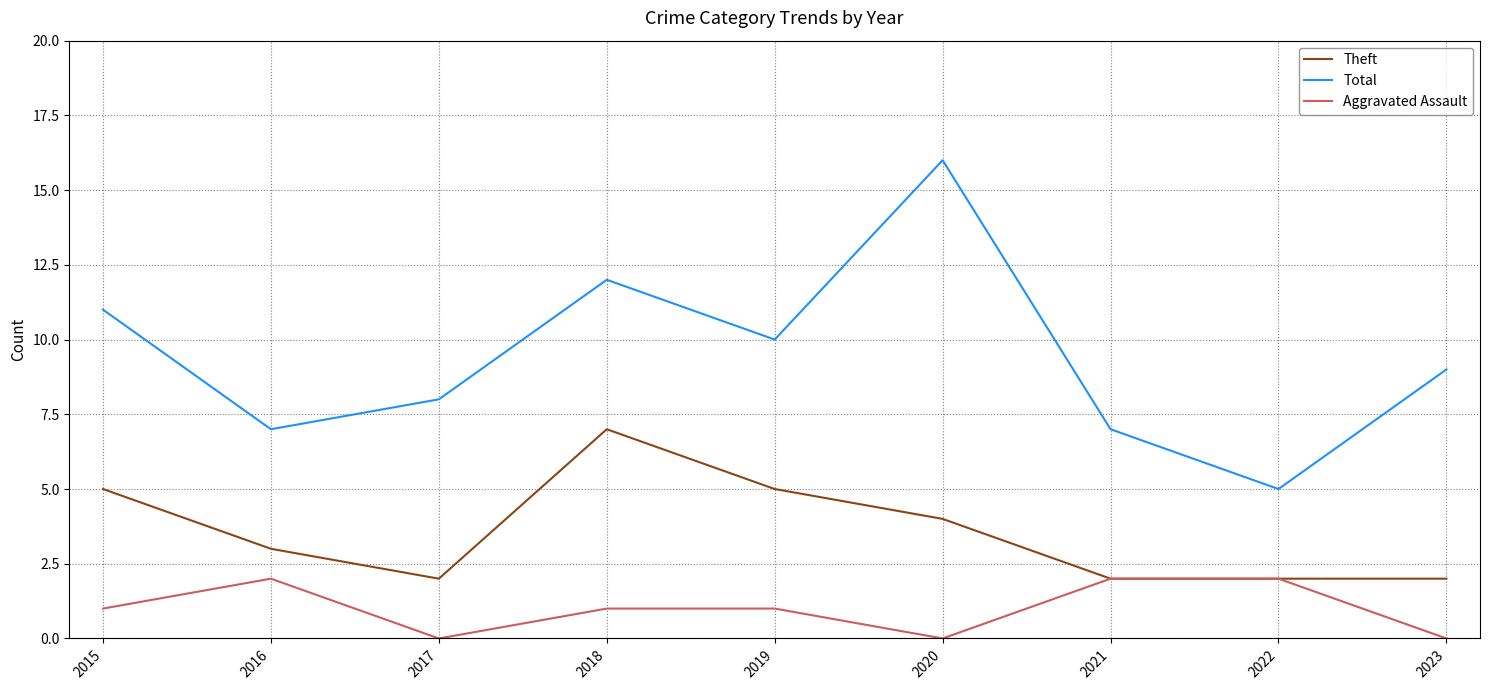

What is the total value across all series at 2020?

20